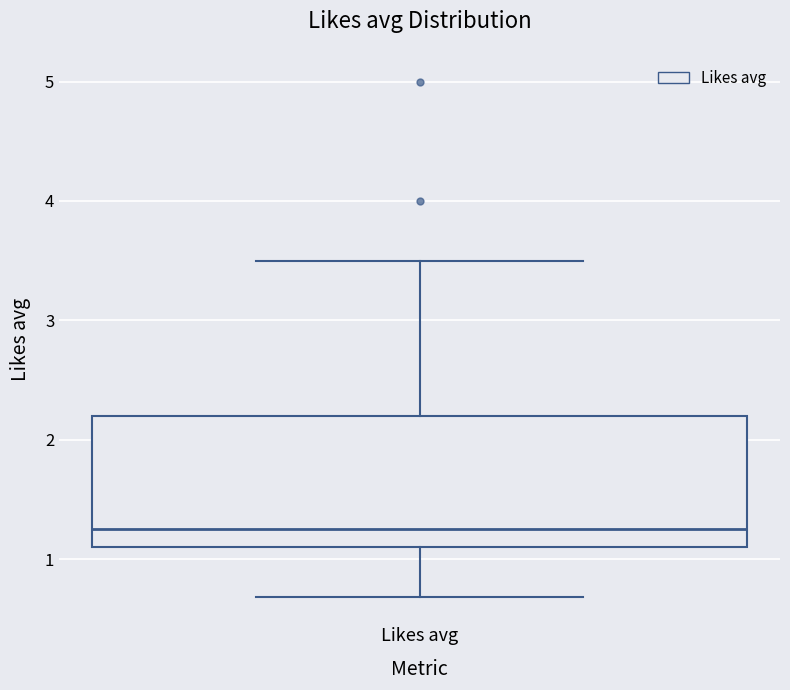

Read this box plot against the y-axis: the position of the median line, the range covered by the box, and the ends of both whiskers. The values are not printed on the chart, so give them approximately, as read against the axis.

median 1.3, box 1.1 to 2.2, whiskers 0.7 to 3.5